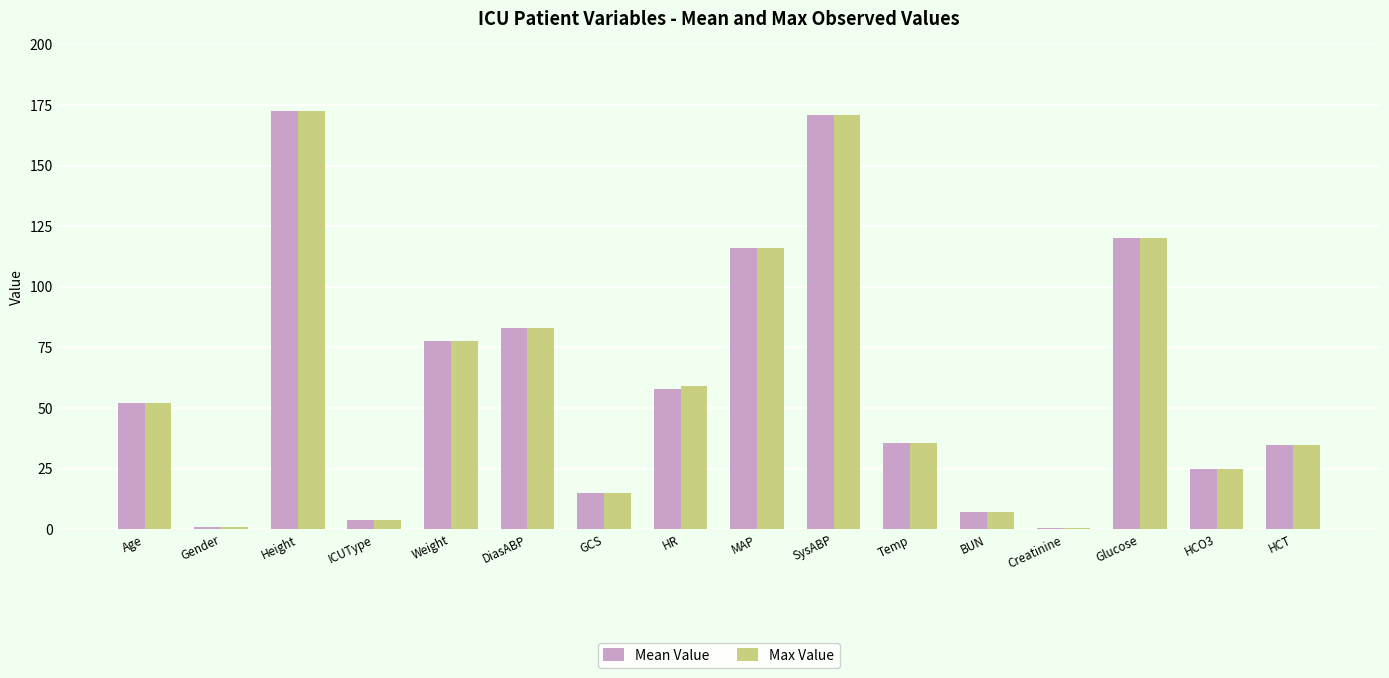

Is it true that Mean Value equals 175.7 at Glucose?

False